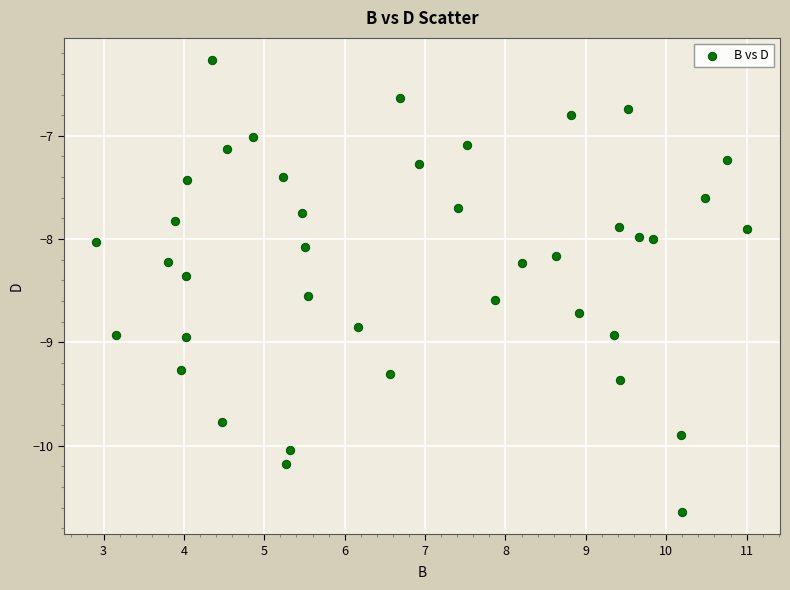

What is the range of X values (max minus min)?

8.1